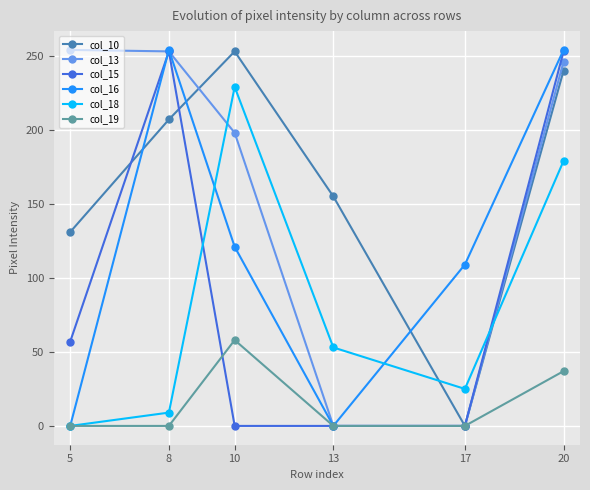

How many lines are shown in the chart?

6